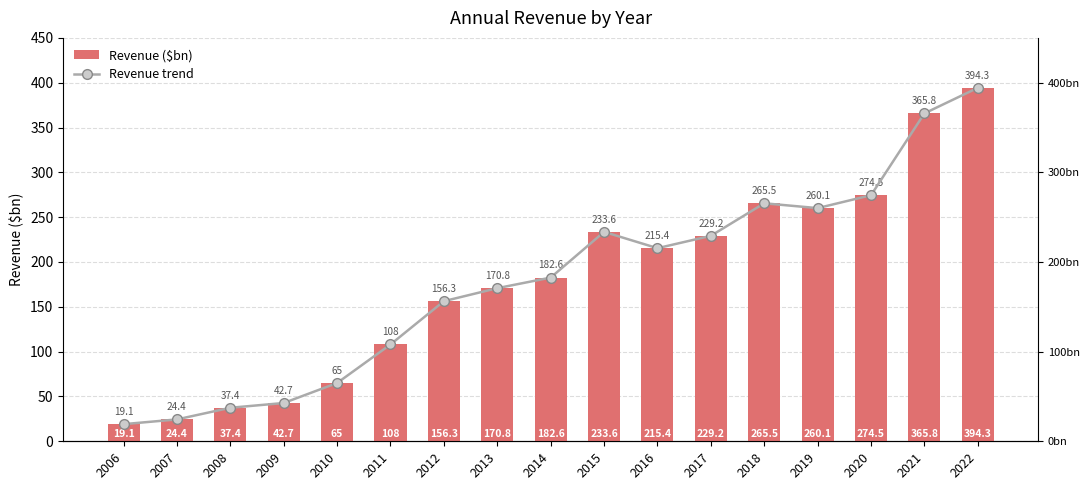

Reading left to right, what are all the values shown in this chart?

Revenue ($bn): 2006=19.1	2007=24.4	2008=37.4	2009=42.7	2010=65.0	2011=108.0	2012=156.3	2013=170.8	2014=182.6	2015=233.6	2016=215.4	2017=229.2	2018=265.5	2019=260.1	2020=274.5	2021=365.8	2022=394.3
Revenue trend: 2006=19.1	2007=24.4	2008=37.4	2009=42.7	2010=65.0	2011=108.0	2012=156.3	2013=170.8	2014=182.6	2015=233.6	2016=215.4	2017=229.2	2018=265.5	2019=260.1	2020=274.5	2021=365.8	2022=394.3